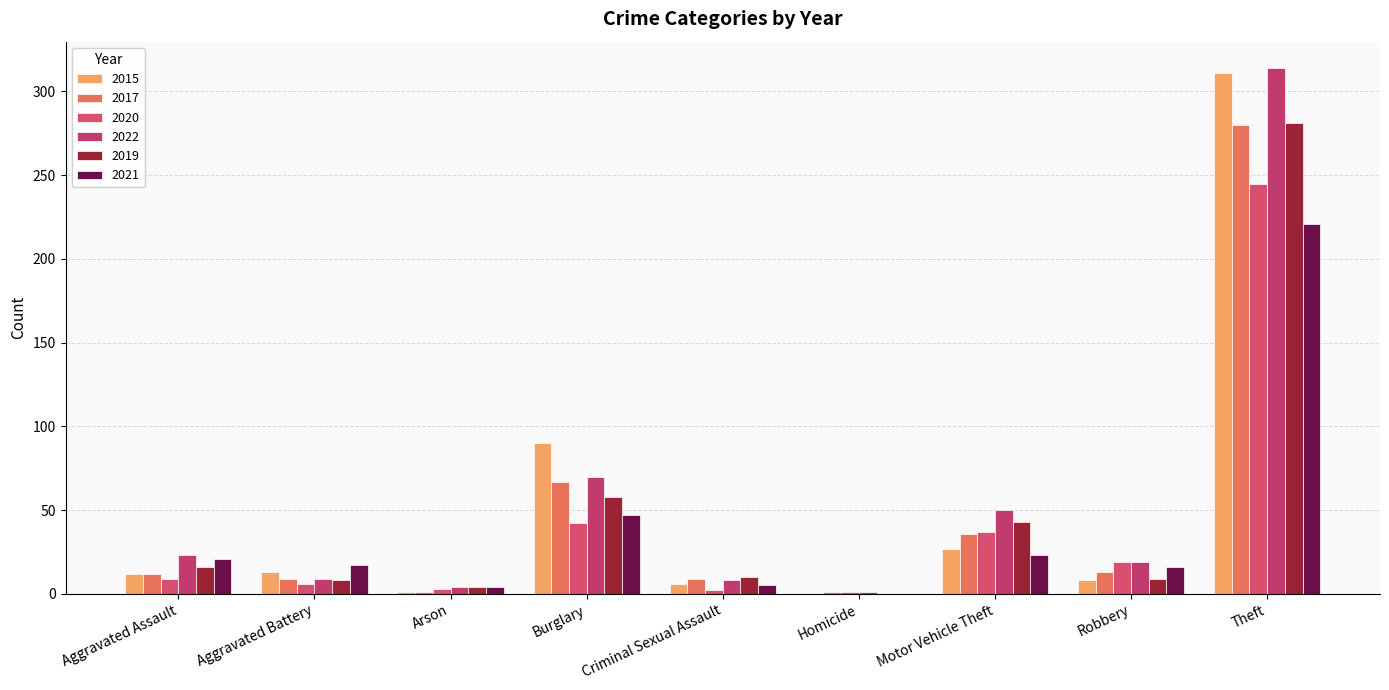

What is the label of the 5th bar from the right?

Criminal Sexual Assault